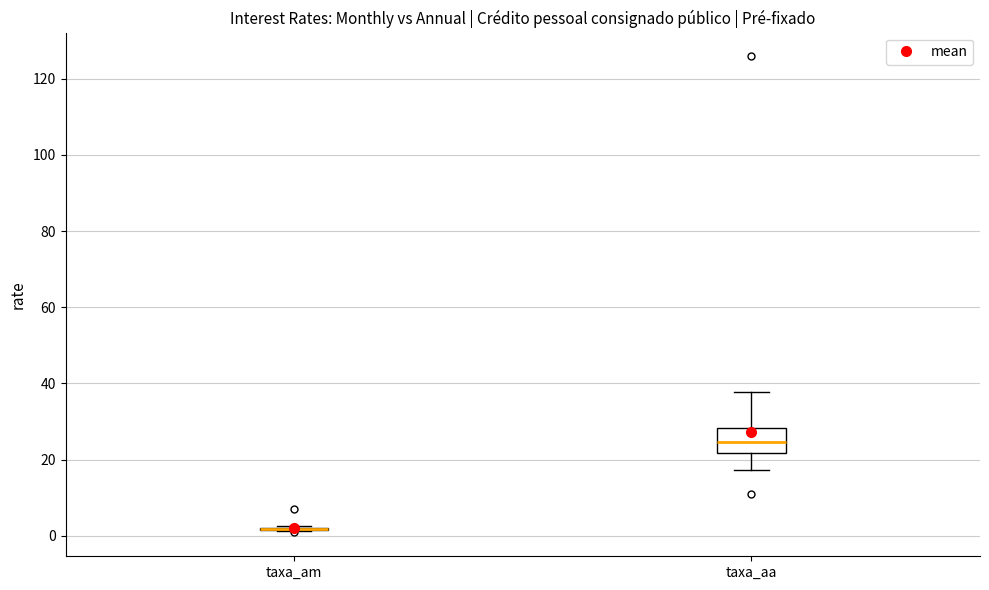

Where is the lower edge of the box for taxa_aa on the y-axis? The values are not printed on the chart, so give them approximately, as read against the axis.

22